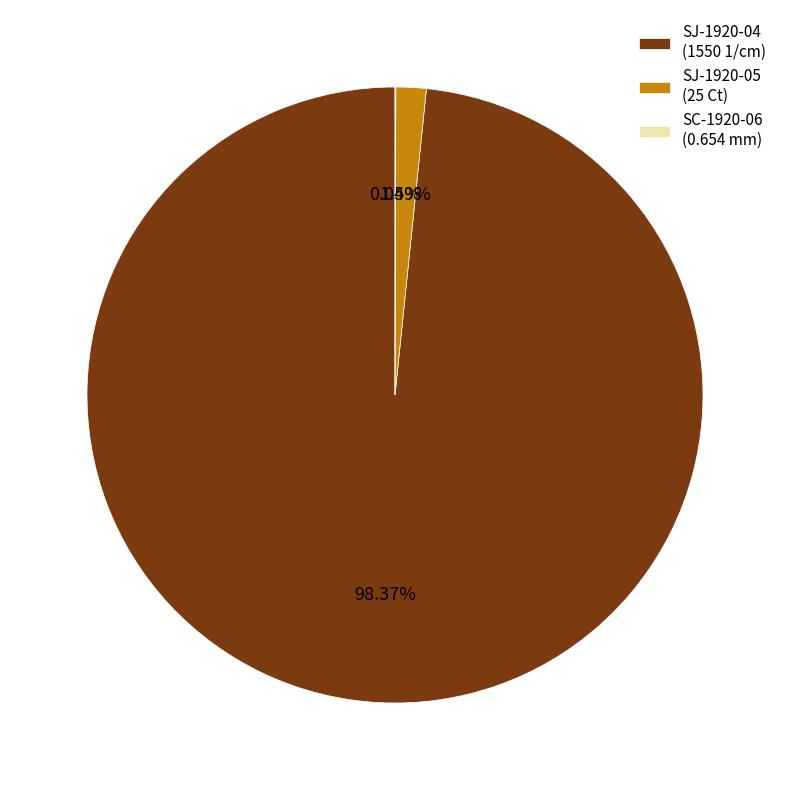

Is there any slice that represents more than half of the pie?

Yes